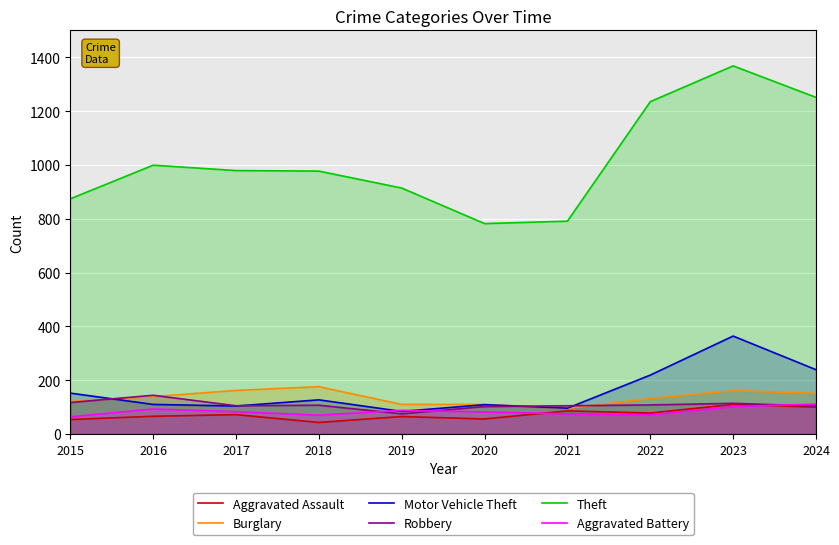

What is the difference between the Aggravated Assault values at 2018 and 2022?

35